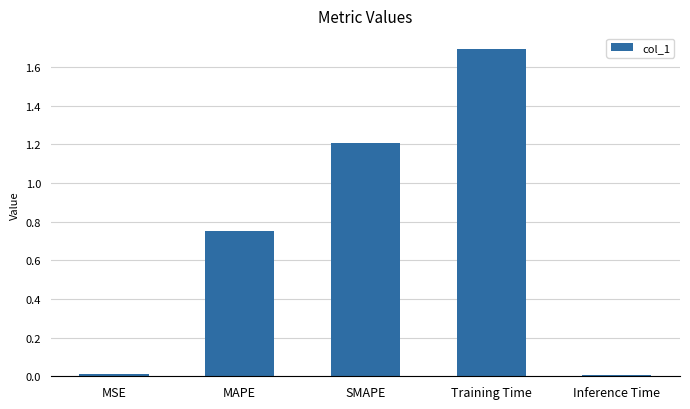

What is the change in value from MAPE to SMAPE?

+0.5